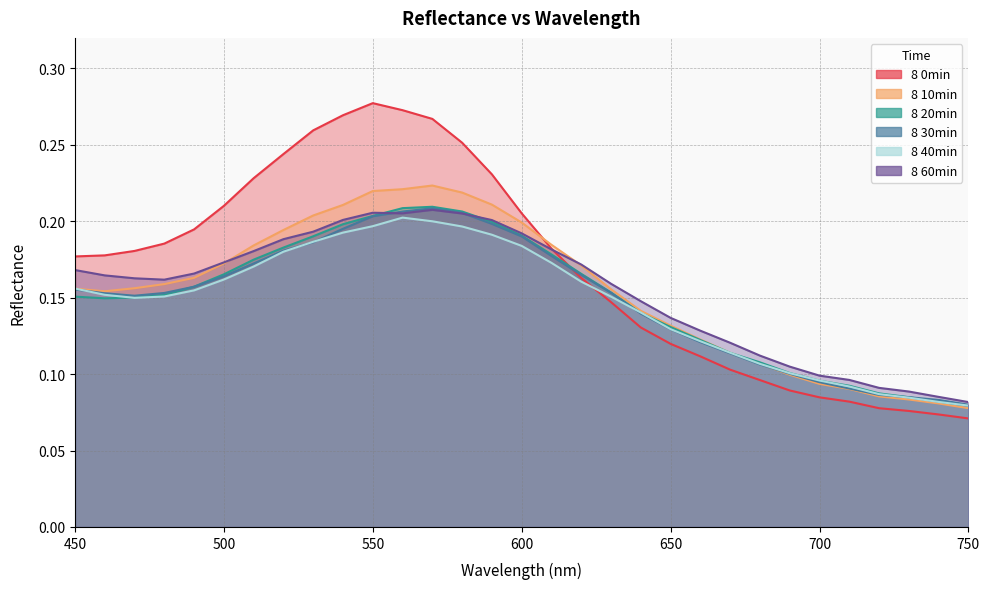

At which category does the chart reach its peak across all series?

550